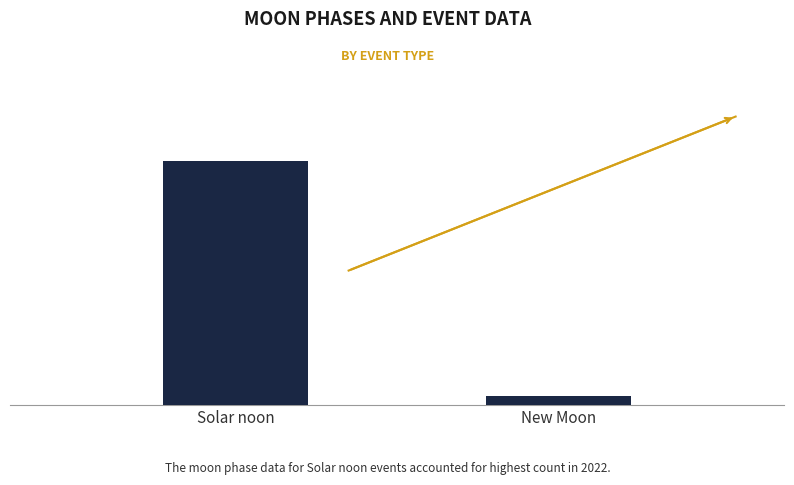

Reading left to right, extract all data points from this chart.

28	1